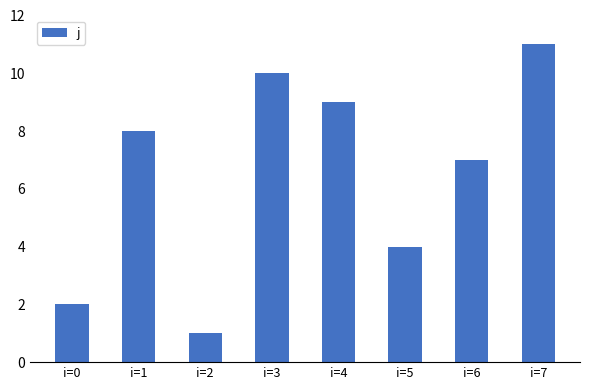

List the labels in order of value, smallest first.

i=2, i=0, i=5, i=6, i=1, i=4, i=3, i=7